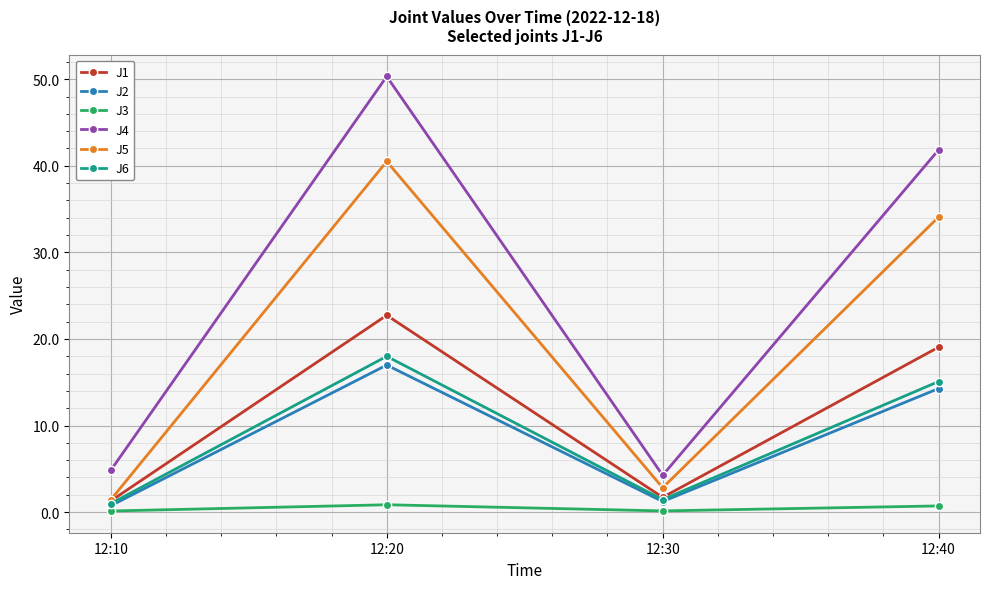

Which series has the largest total across all categories?

J4